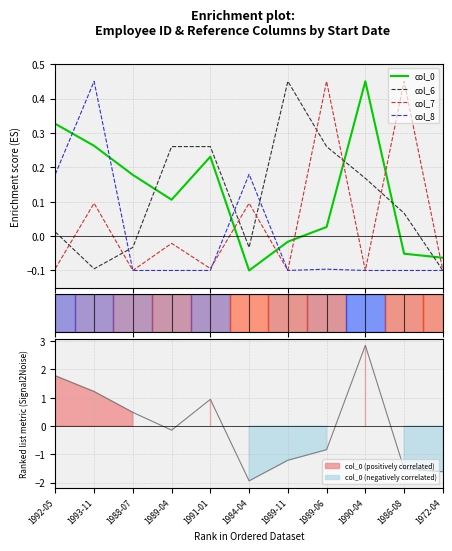

What is the label of the 8th point from the left?

1989-06